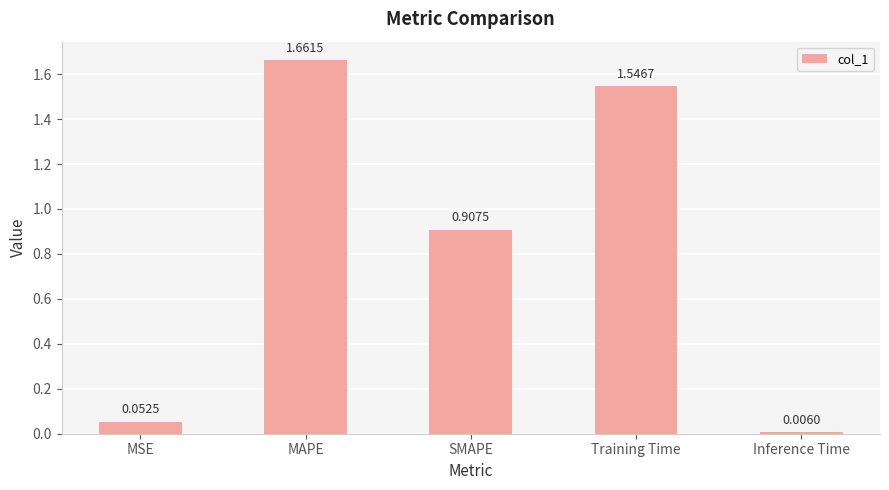

Which has a higher value, SMAPE or MAPE?

MAPE